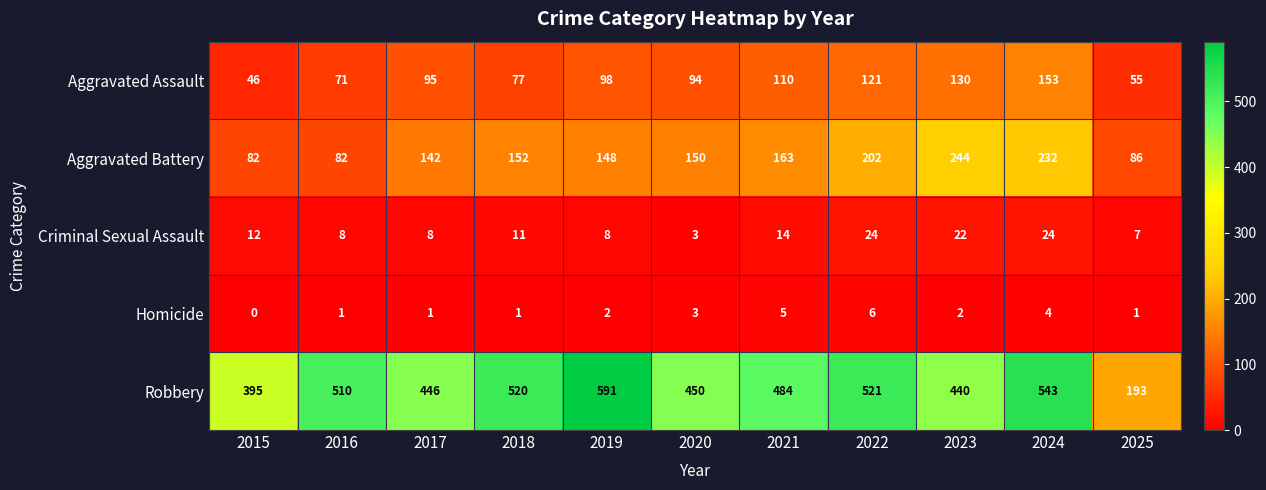

Where does the Robbery series first go above 484?

2016